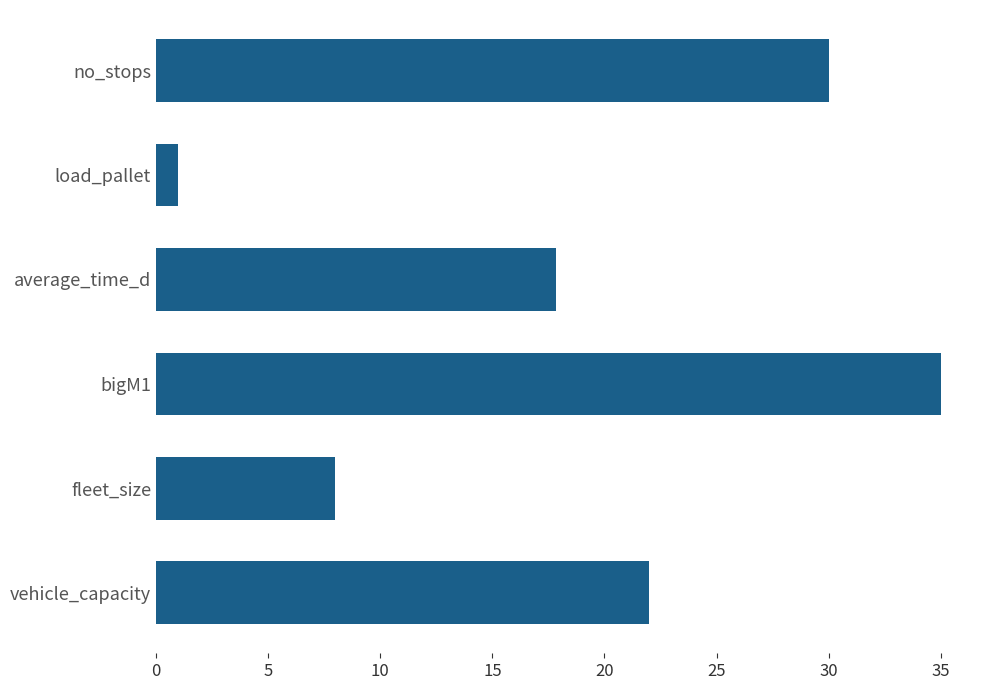

What is the maximum value shown in the chart?

35.0